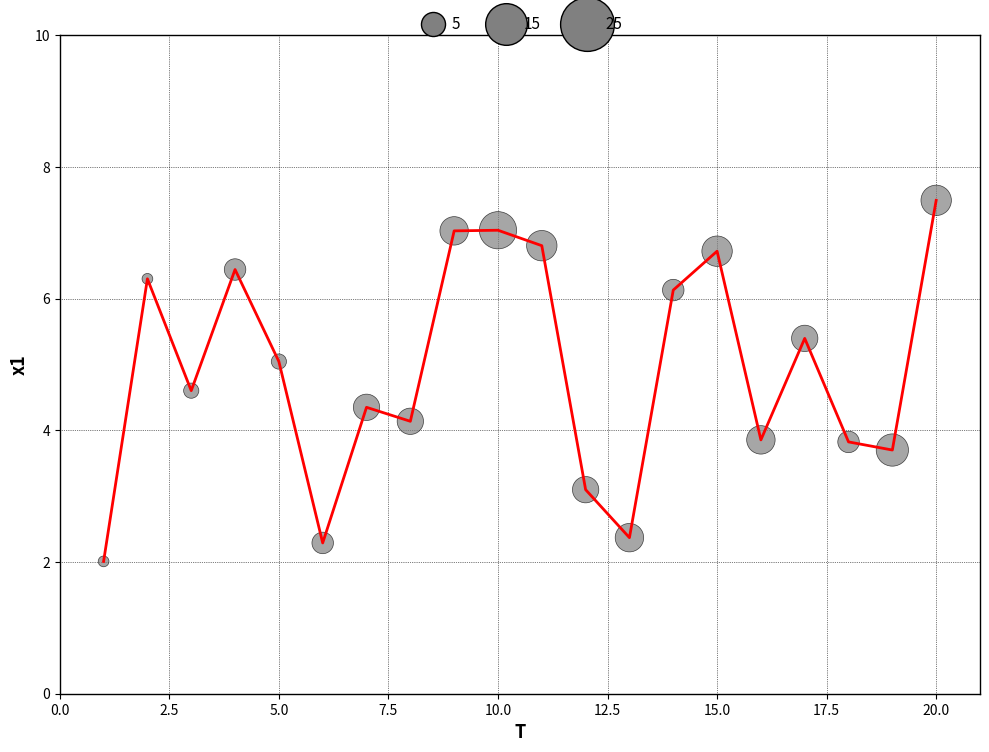

What is the maximum value shown in the chart?

7.5